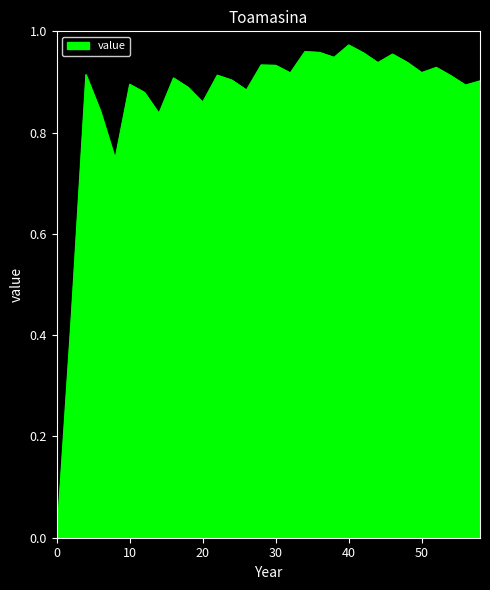

How many lines are shown in the chart?

1